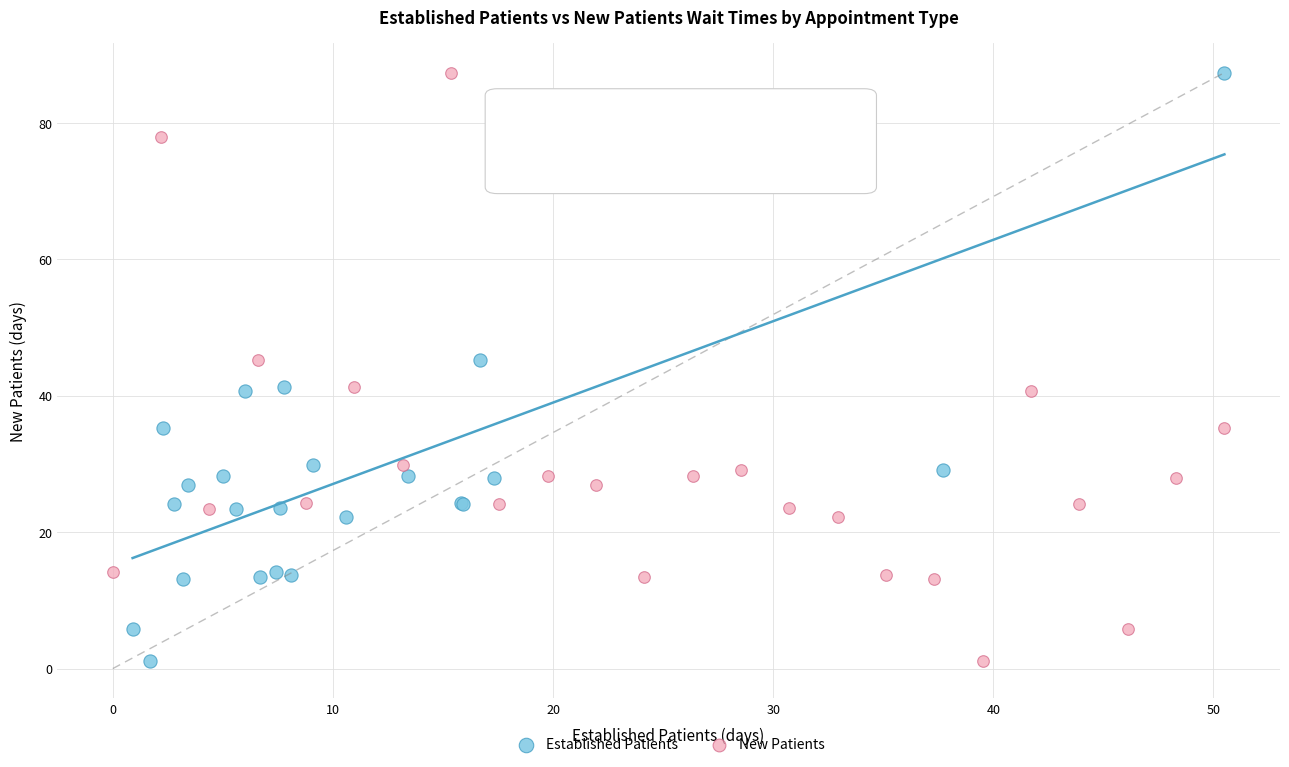

What are all the series names shown in the legend?

Established Patients, New Patients